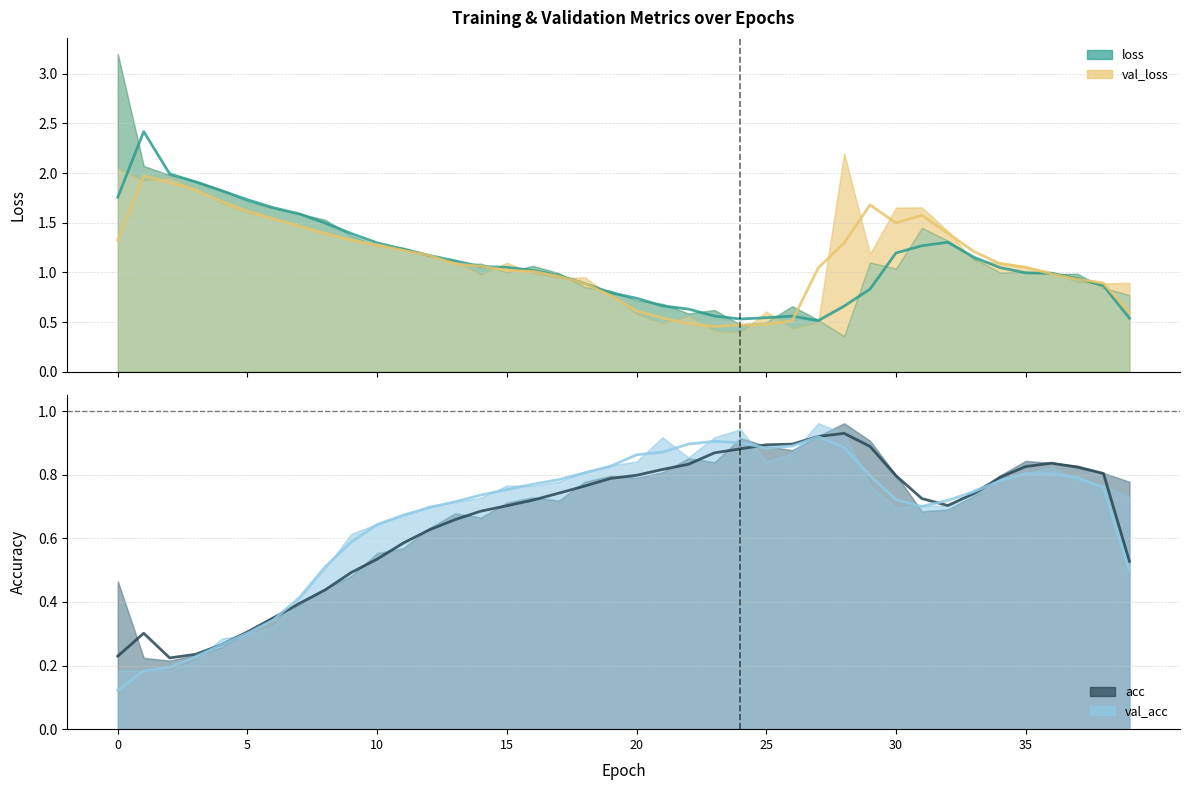

Between 35 and 11, which series saw the biggest shift?

loss